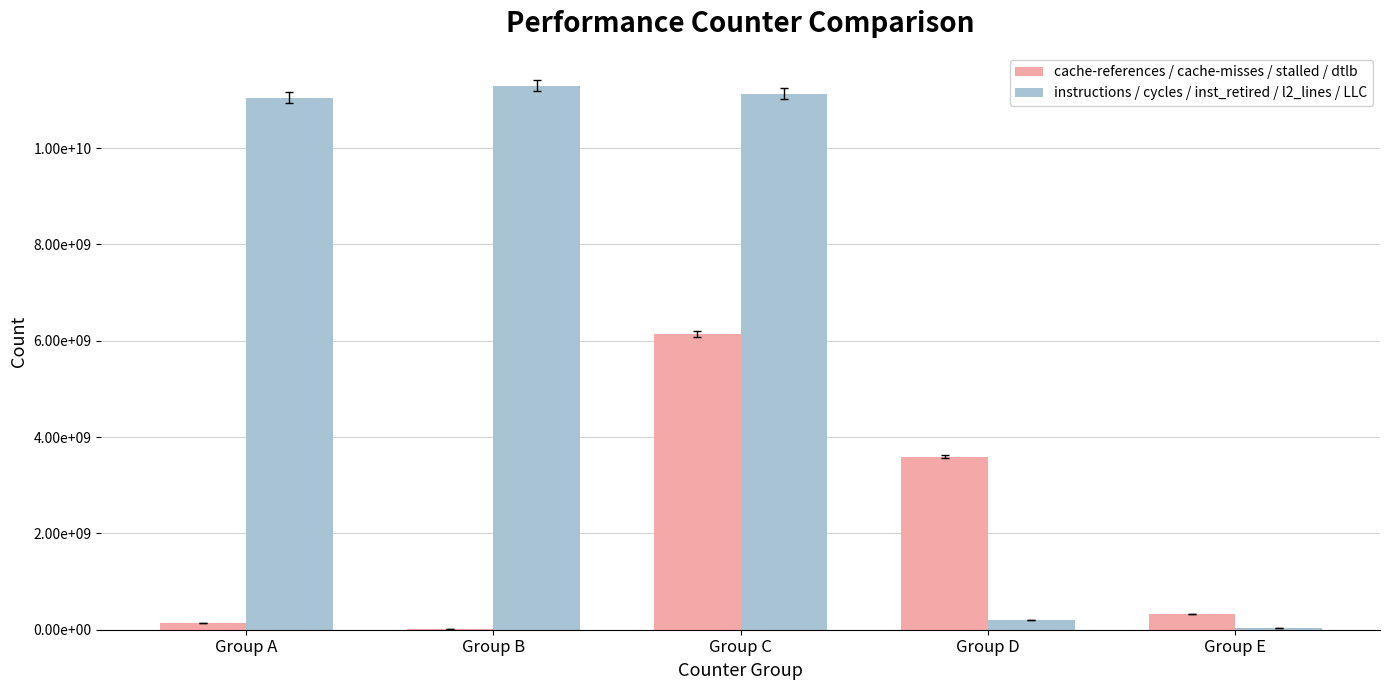

Does the chart contain stacked bars?

No